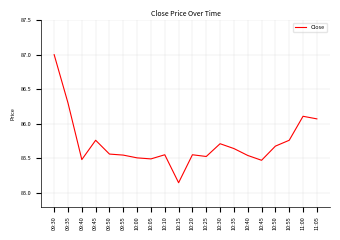

What is the approximate value at 10:30?

85.7